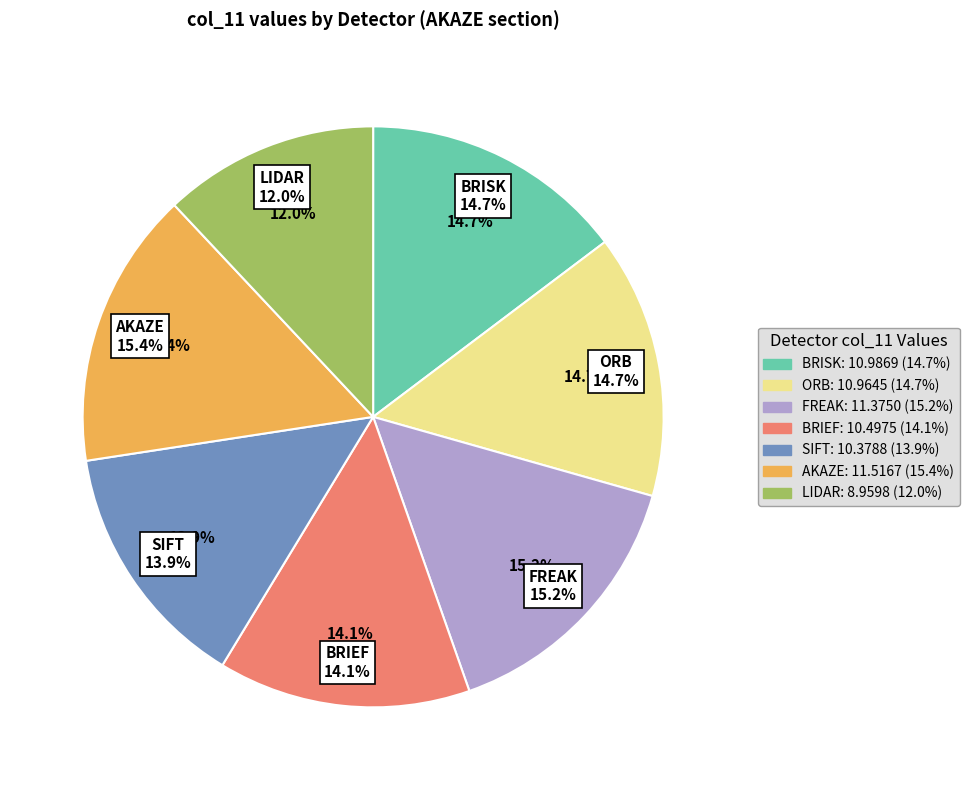

Does any single category account for the majority?

No